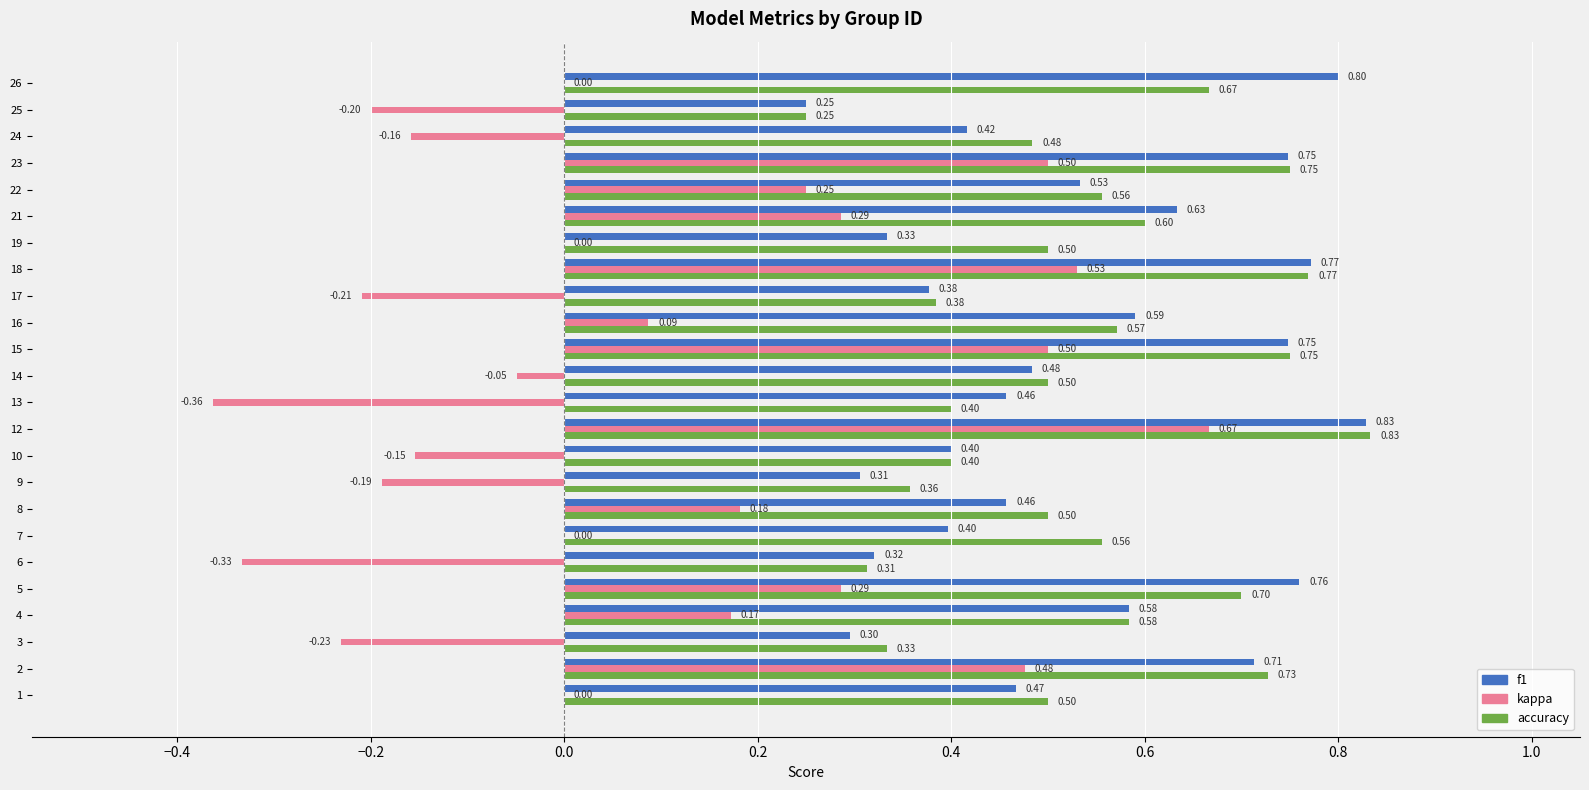

What is the sum of all accuracy values?

13.0